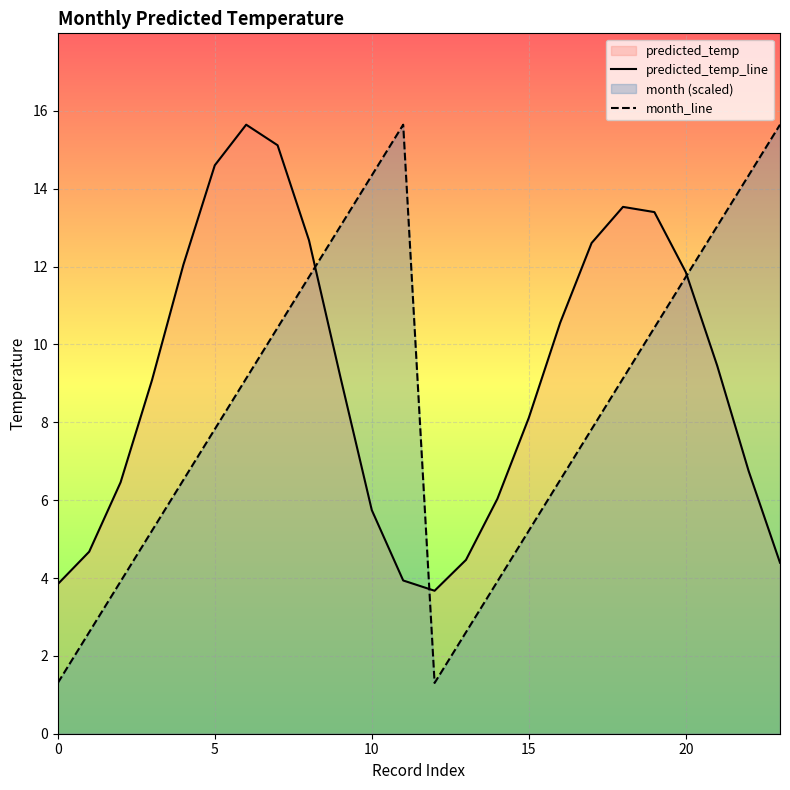

What is the total value across all series at 9?

22.2